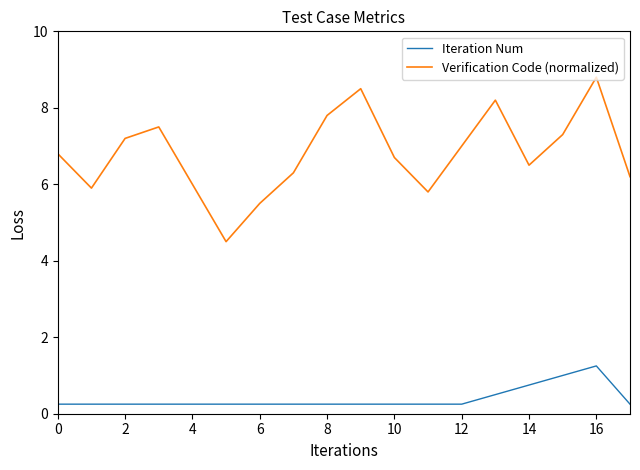

Rank the series by their maximum value, from highest to lowest.

Verification Code (normalized), Iteration Num